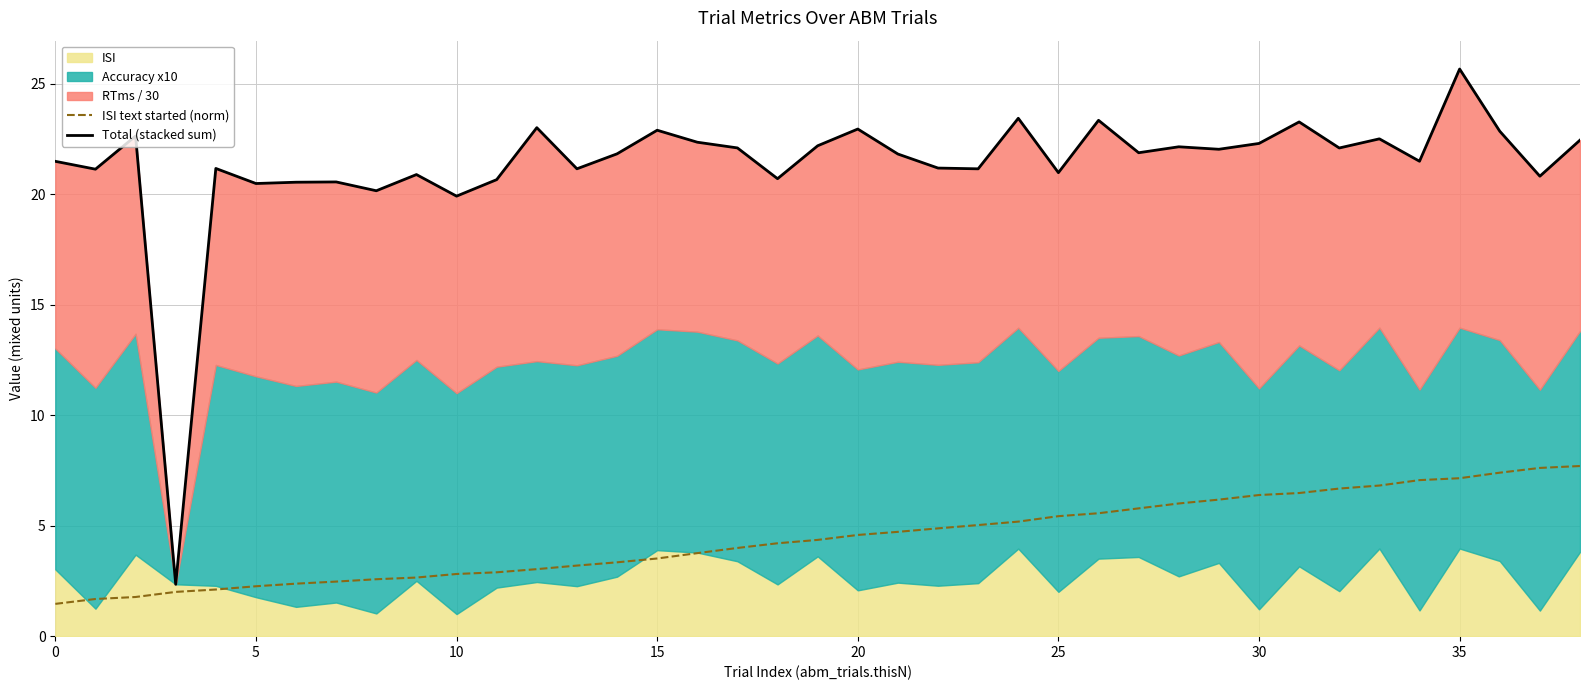

At how many categories does at least one series exceed 7?

38